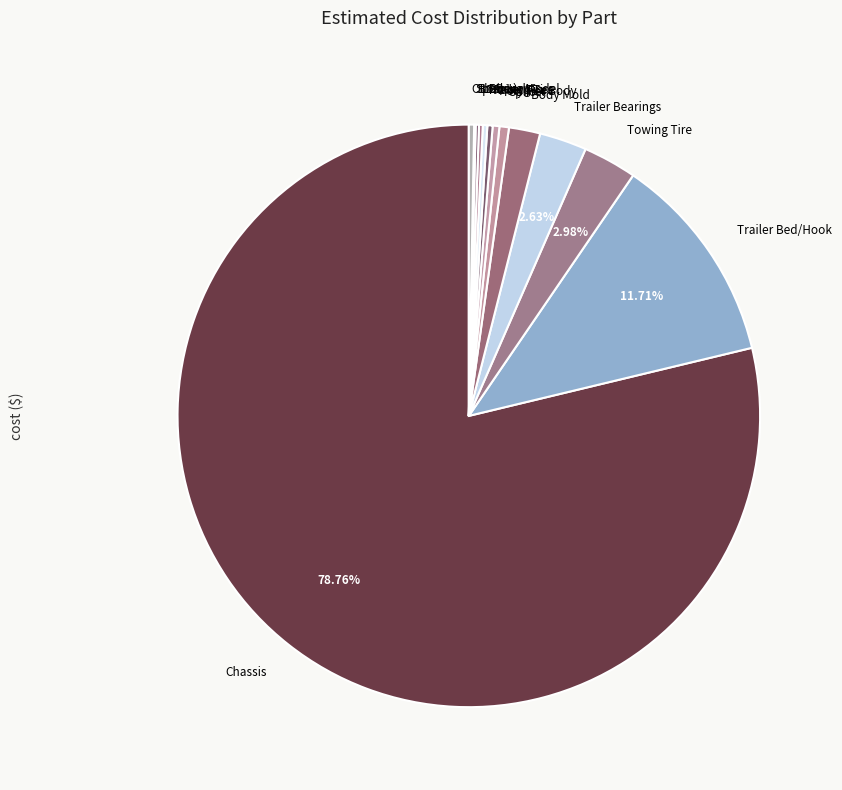

Between Body Mold and Racing Tire, which is larger?

Body Mold